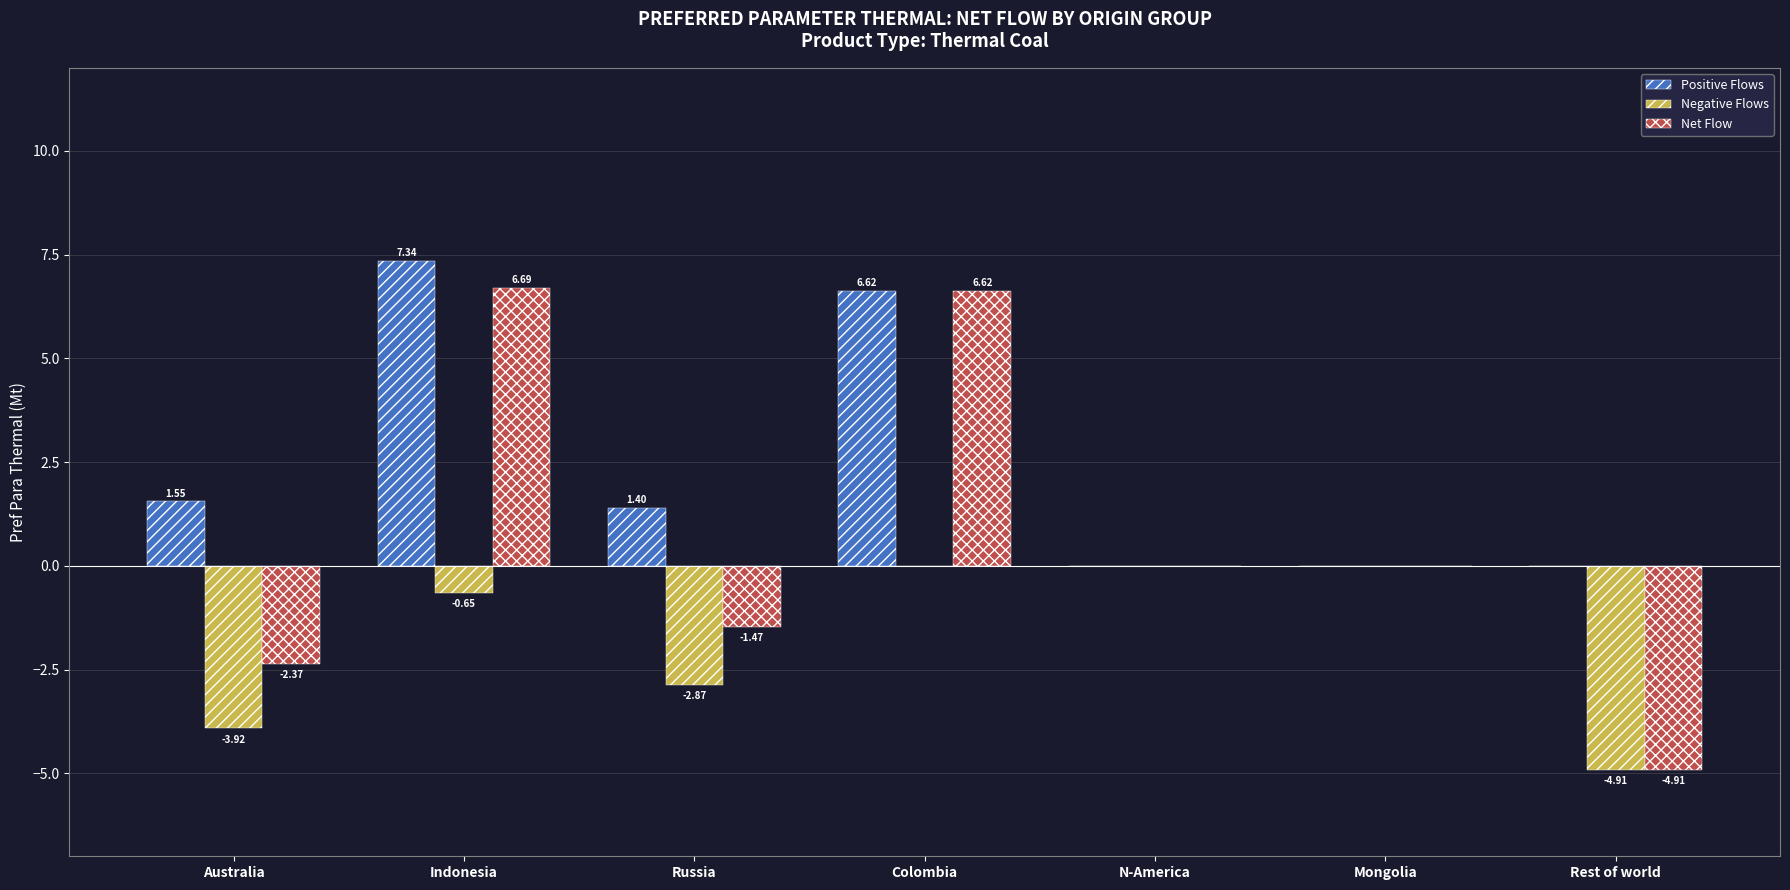

The Positive Flows series shows 3.0 at Rest of world. True or false?

False